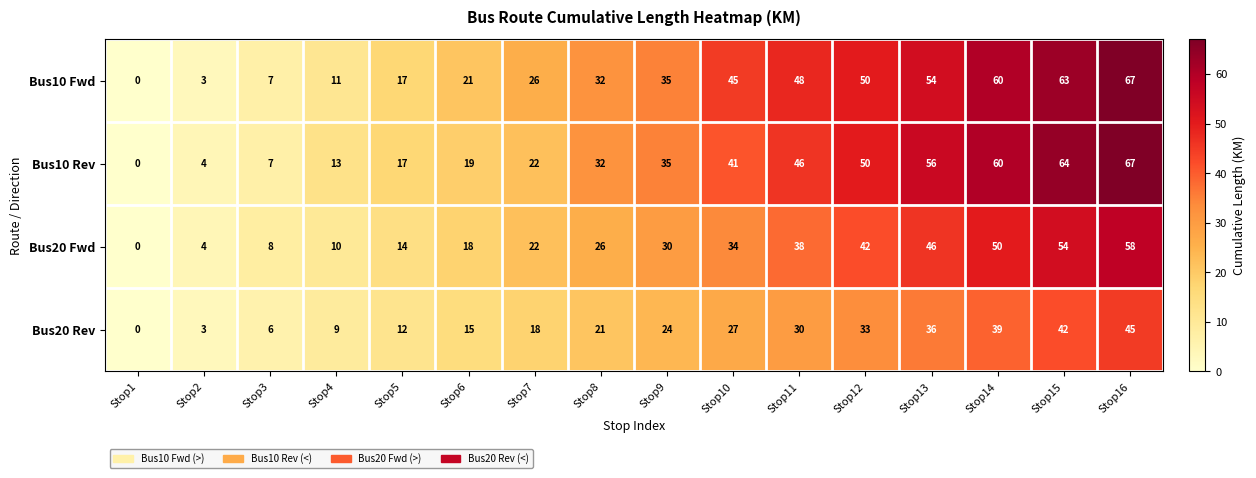

How many data points in Bus10 Rev are less than 35?

8